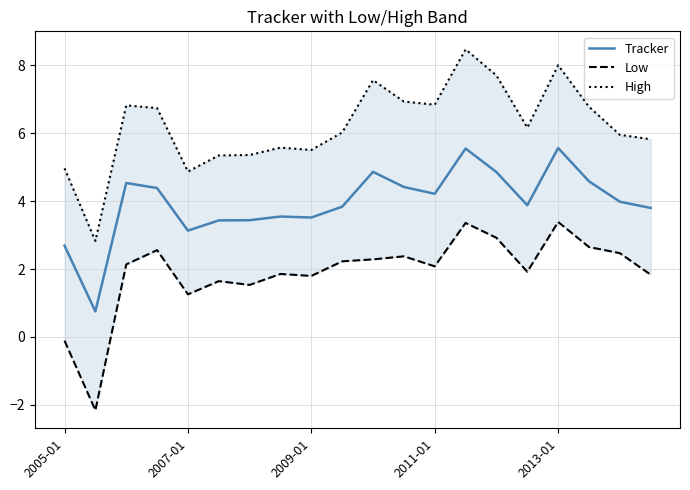

What is the smallest value displayed?

-2.2